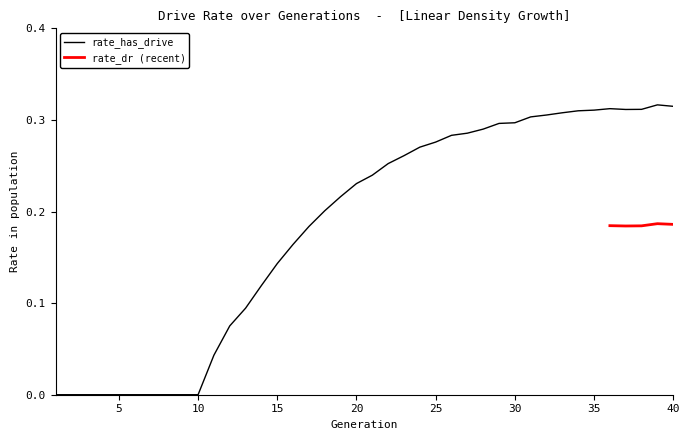

Between 38 and 1, which is larger?

38